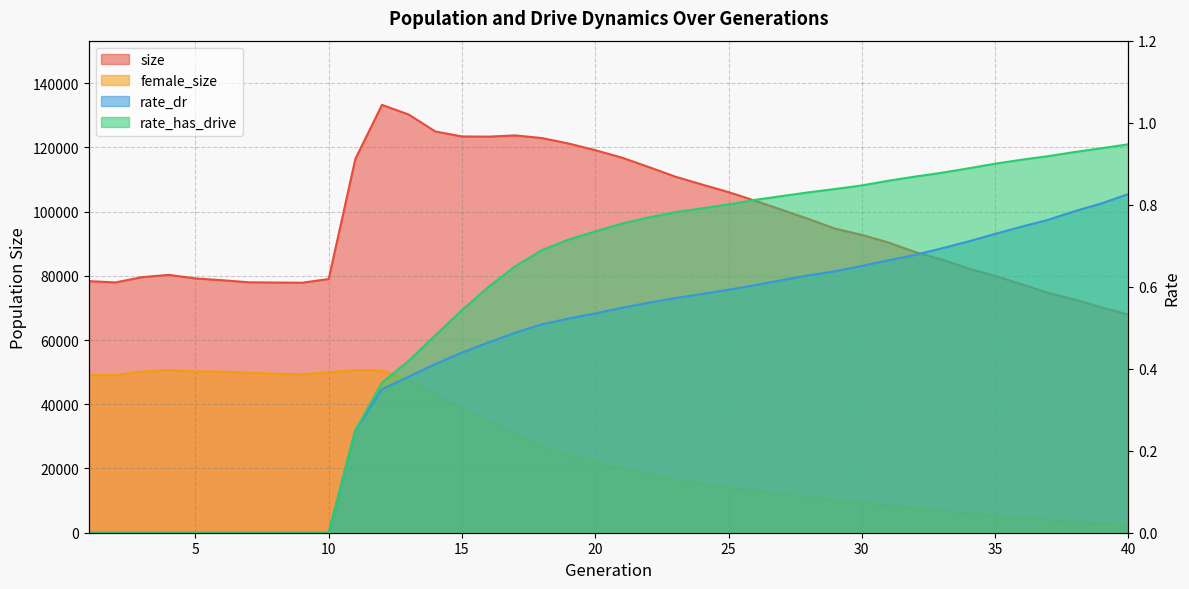

Which category has the highest value in the rate_dr series?

40